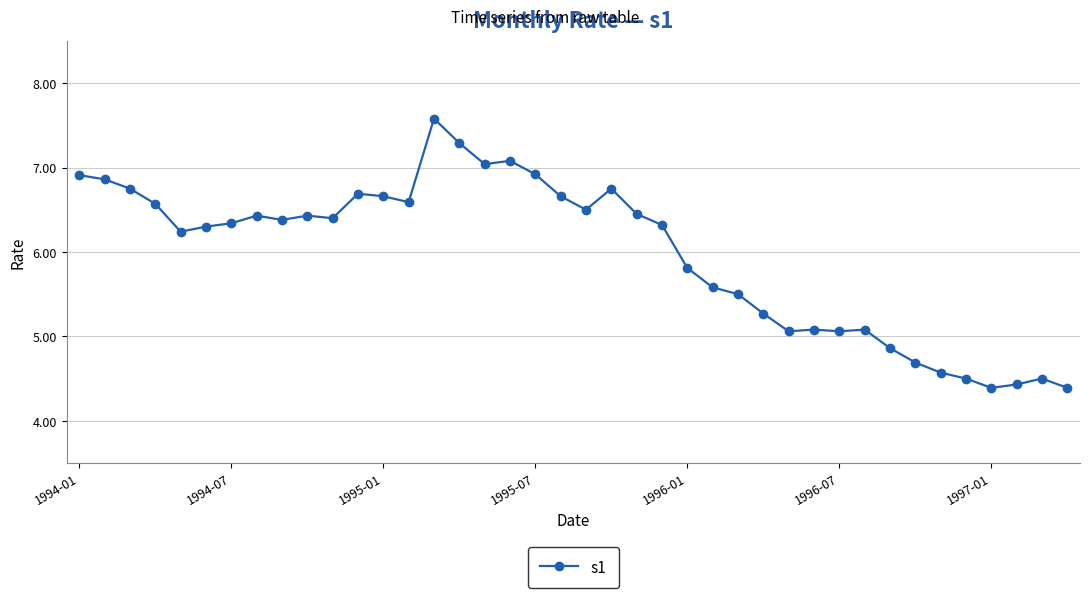

What is the difference between the maximum and minimum values?

3.2